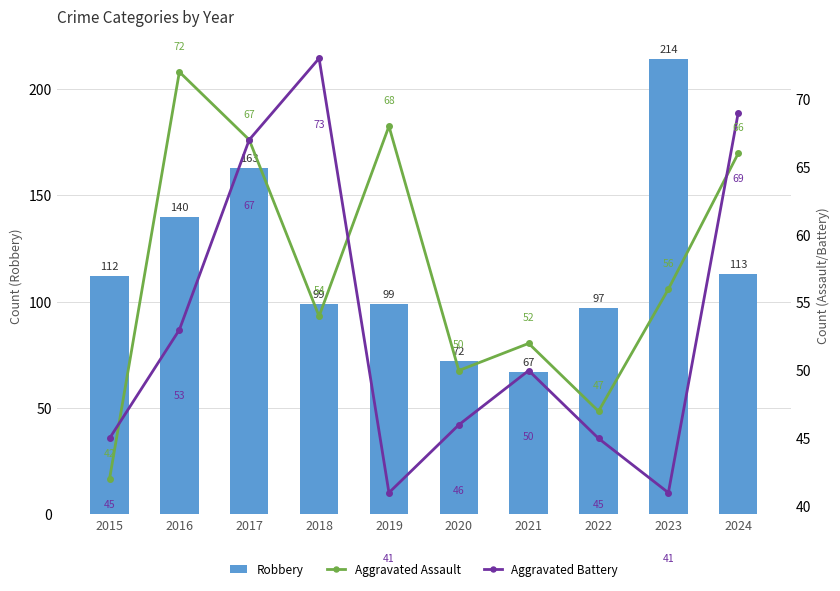

True or false: Robbery has a value of 36 at 2020.

False